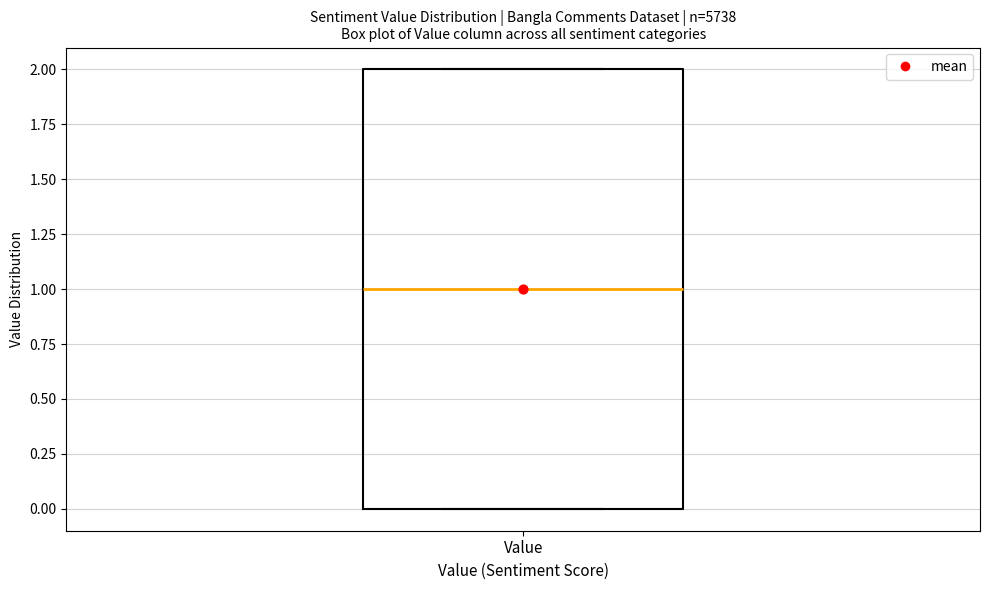

Read this box plot against the y-axis: the position of the median line, the range covered by the box, and the ends of both whiskers. The values are not printed on the chart, so give them approximately, as read against the axis.

median 1, box 0 to 2, whiskers 0 to 2